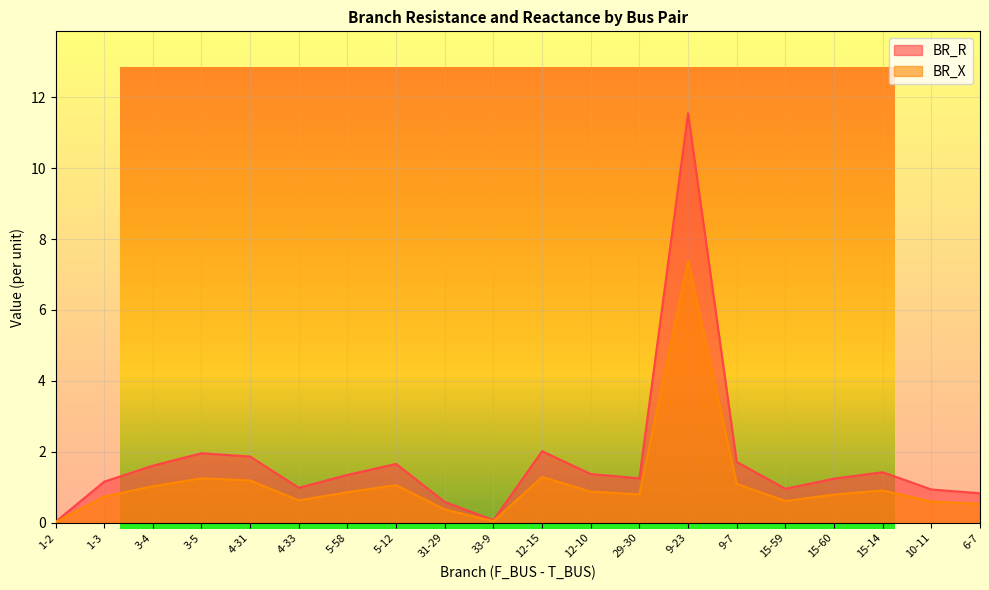

How many lines are shown in the chart?

2